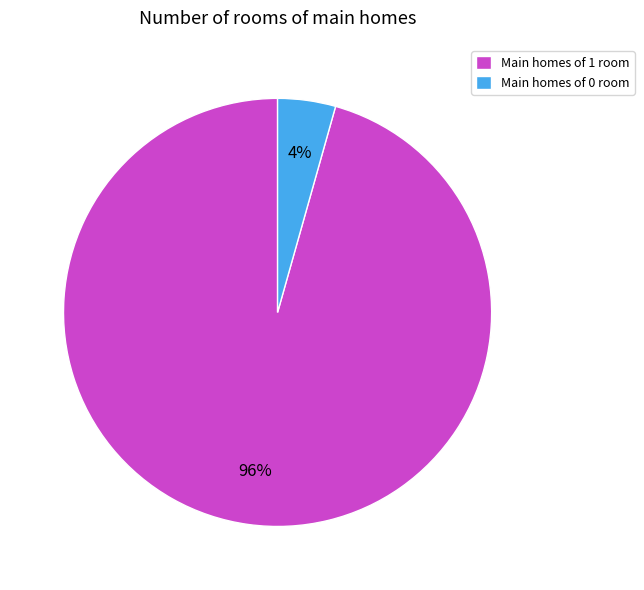

Which slice represents more than half of the pie?

Main homes of 1 room